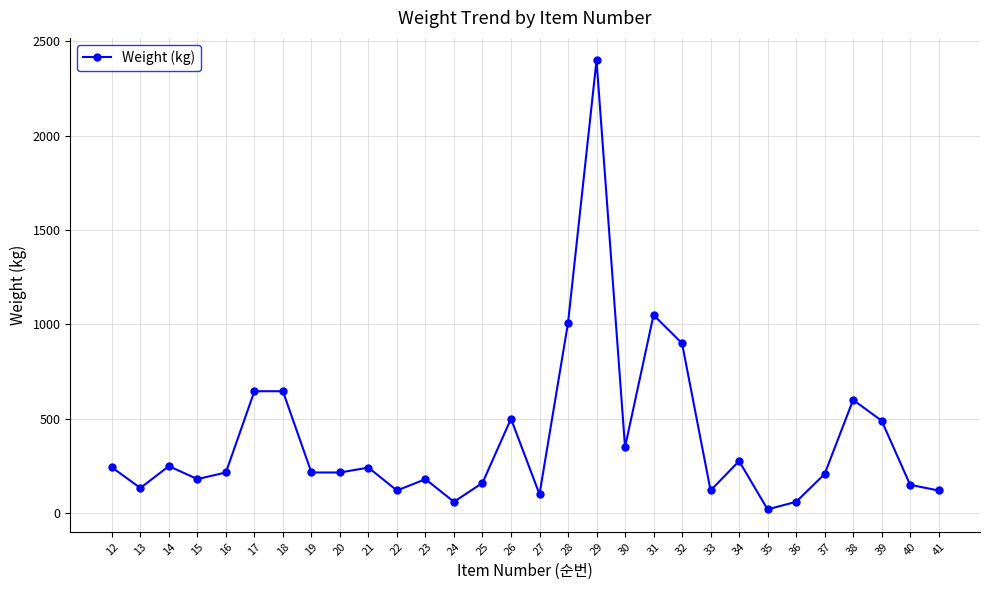

Count the number of data series in this chart.

1